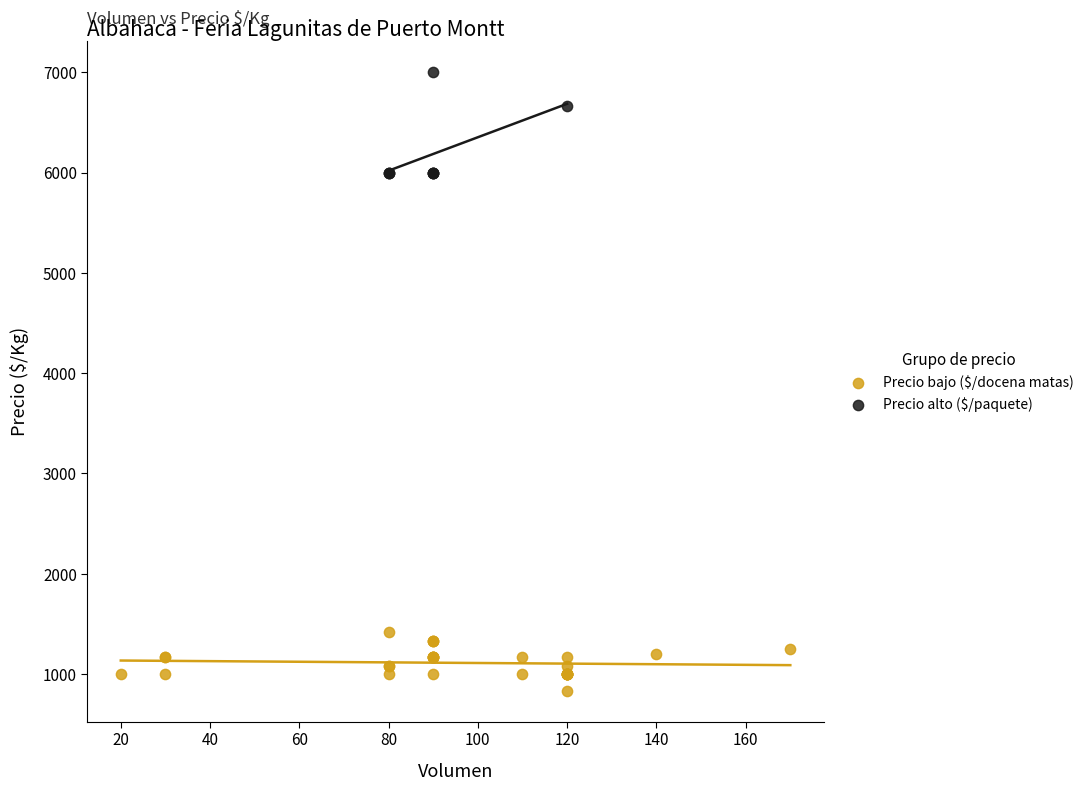

Which series reaches the minimum Y coordinate?

Precio bajo ($/docena matas)